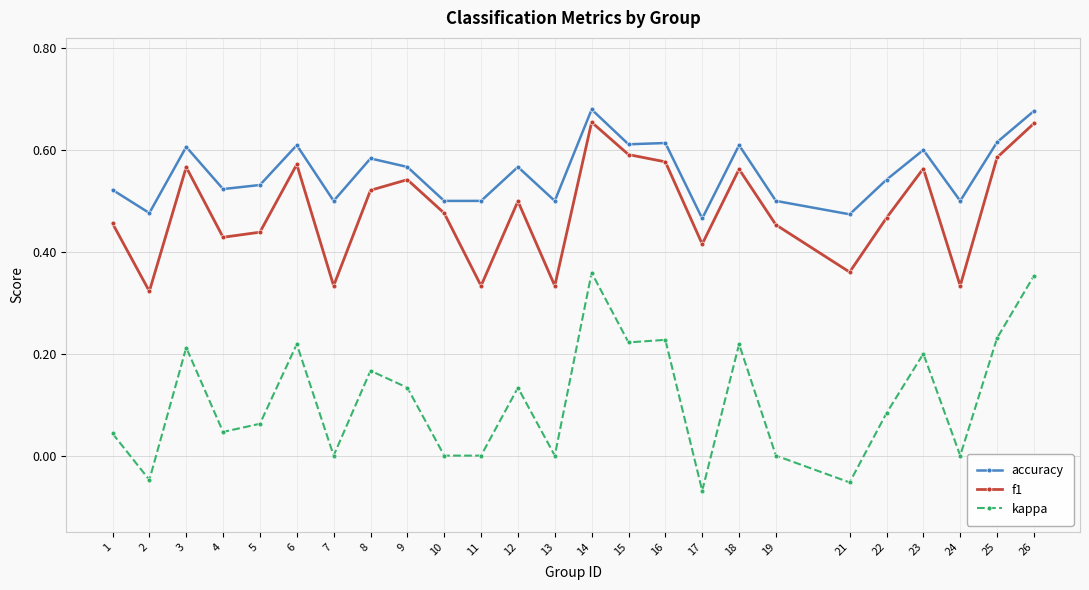

List the series in order of their overall mean, lowest first.

kappa, f1, accuracy